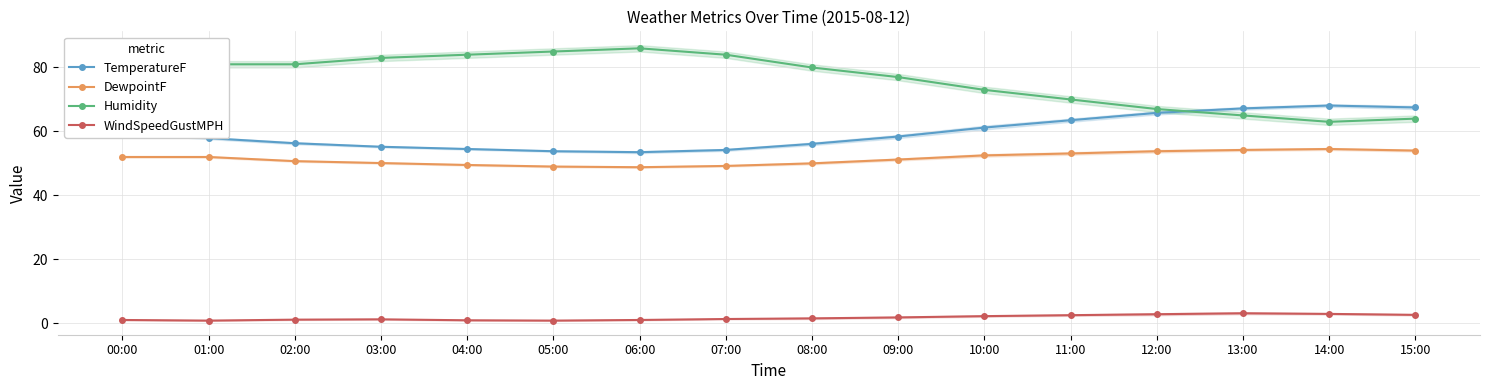

Is it true that DewpointF equals 27.6 at 02:00?

False